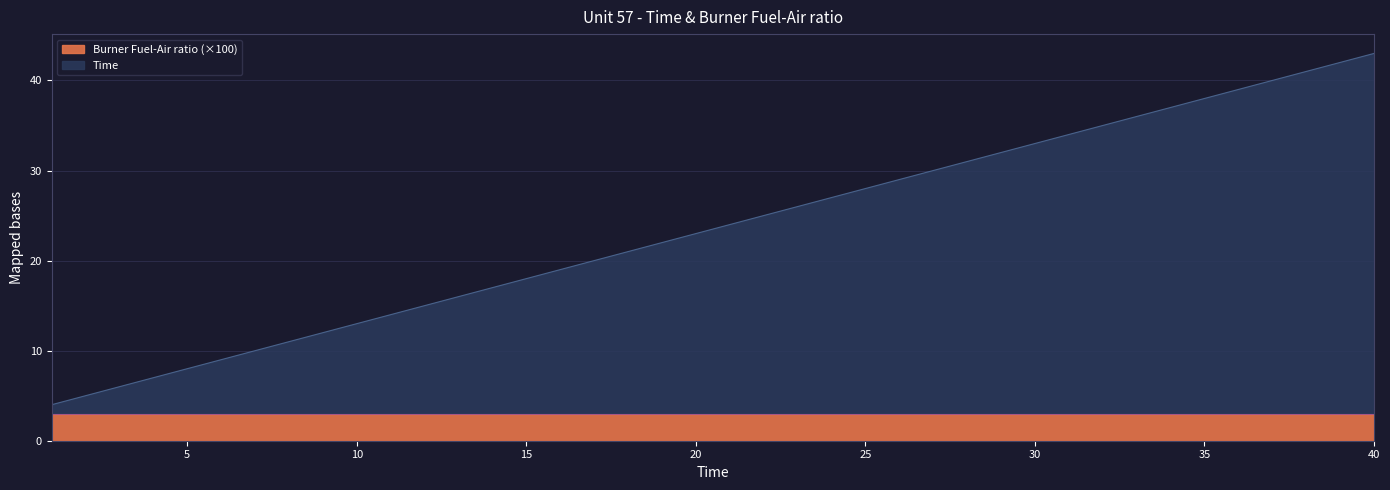

Which has a higher value, 3 or 32?

32